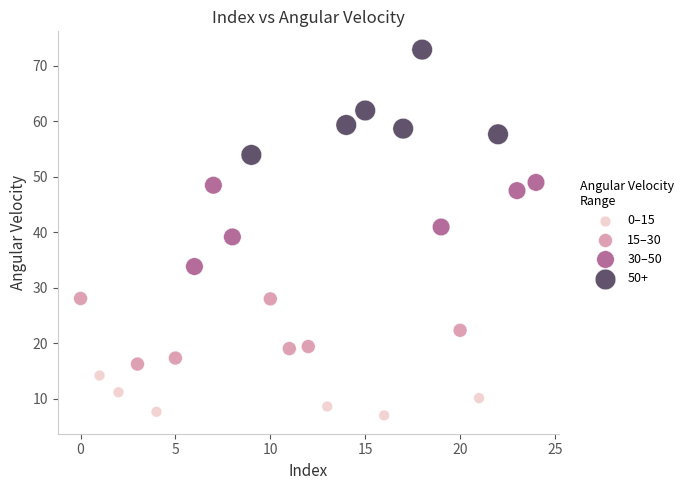

What are all the series names shown in the legend?

0–15, 15–30, 30–50, 50+